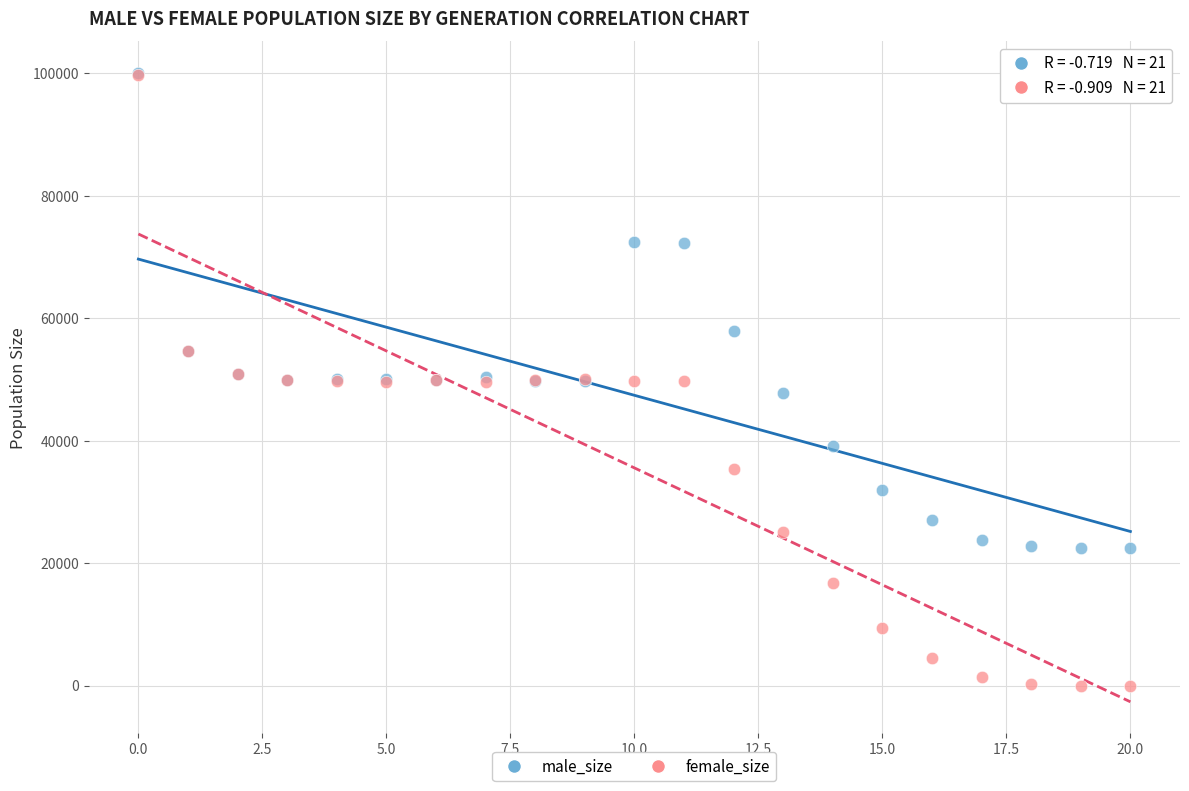

Which series reaches the minimum Y coordinate?

female_size